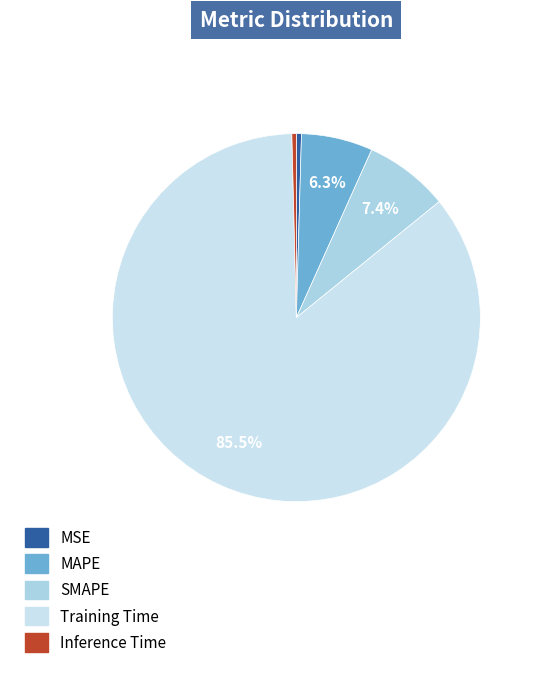

Combined, what portion of the pie is Training Time and MSE?

85.9%